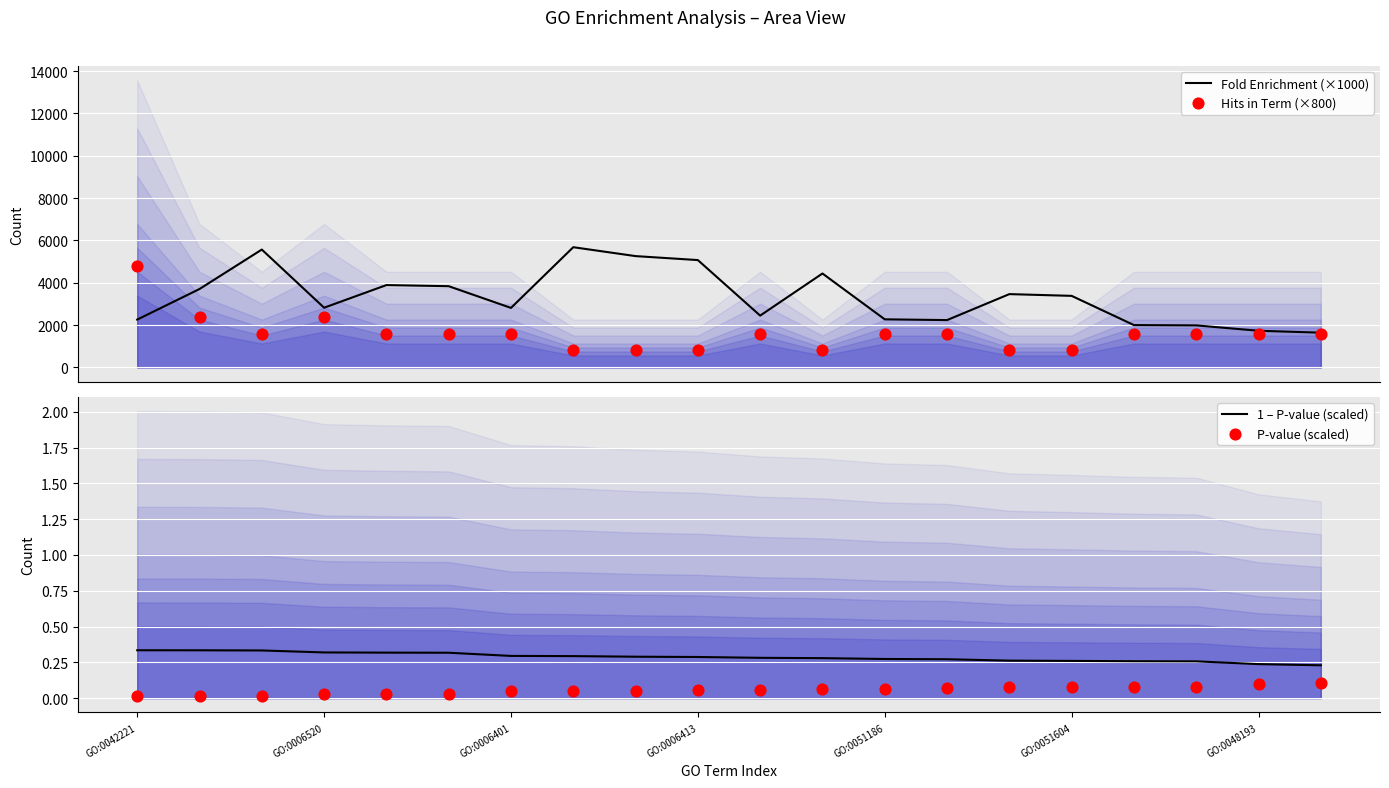

Which series contains the highest Y value?

Fold Enrichment (×1000)